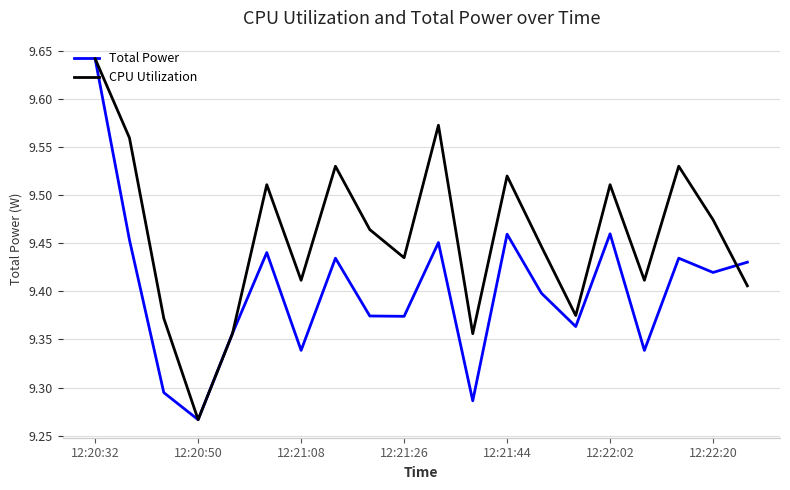

At which category is the sum across all series the highest?

12:20:32